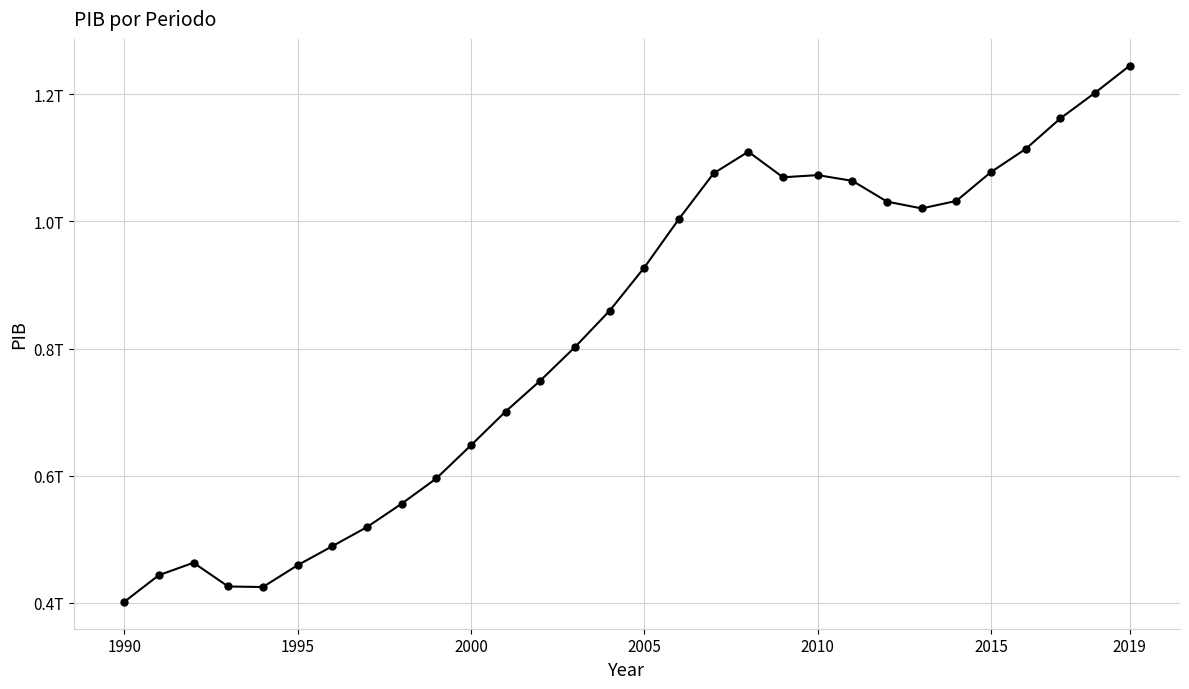

Does the chart have visible grid lines?

Yes